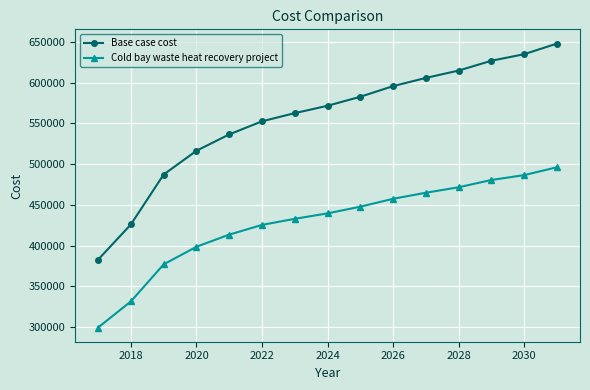

What are all the series names shown in the legend?

Base case cost, Cold bay waste heat recovery project